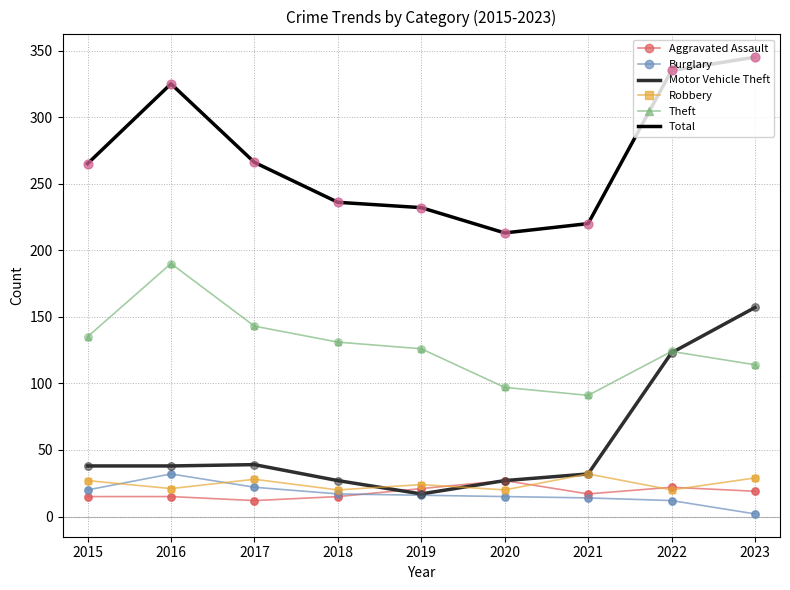

At how many categories does at least one series exceed 5?

9